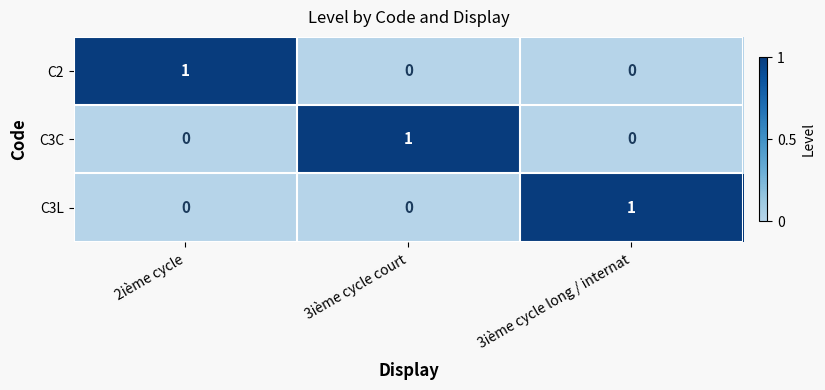

How many C3C values are between 0 and 1?

3